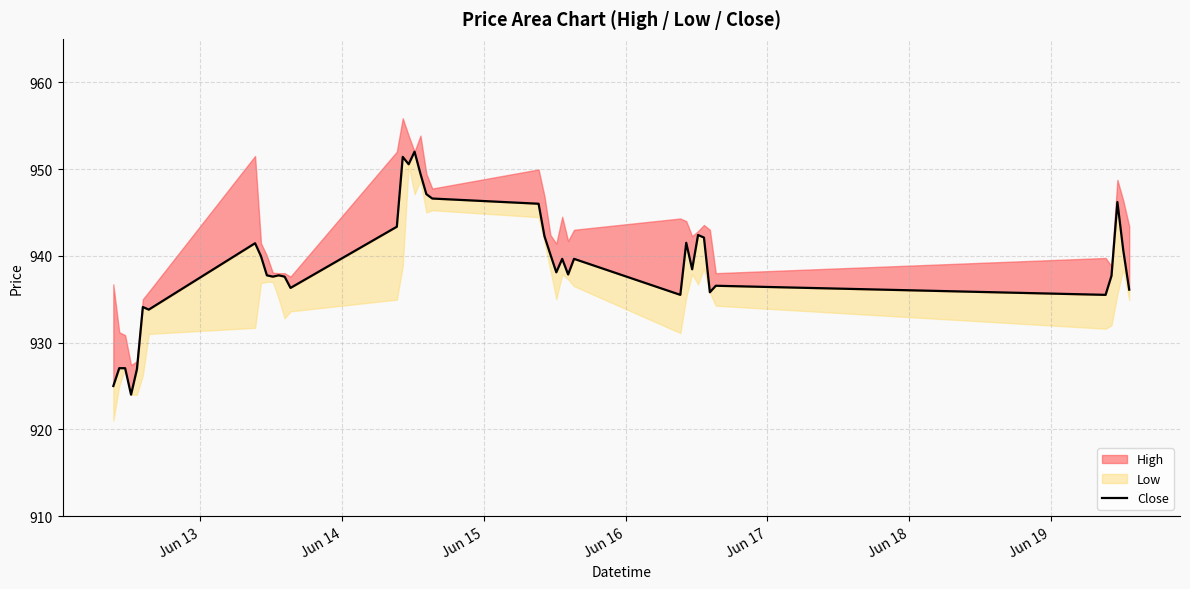

How many interior local peaks (higher than both neighbors) does the data have?

11